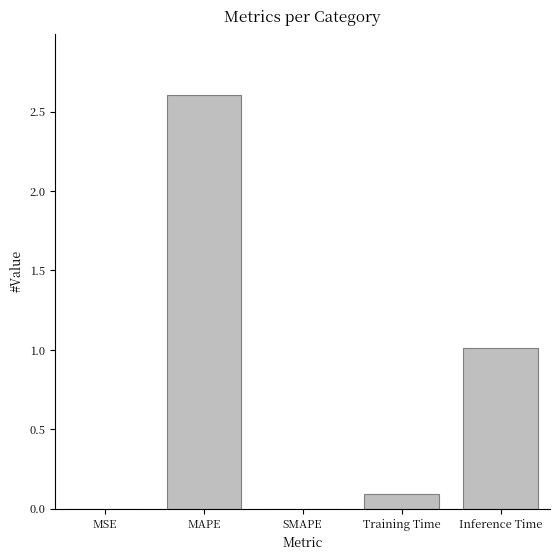

Which label corresponds to the largest value in the chart?

MAPE